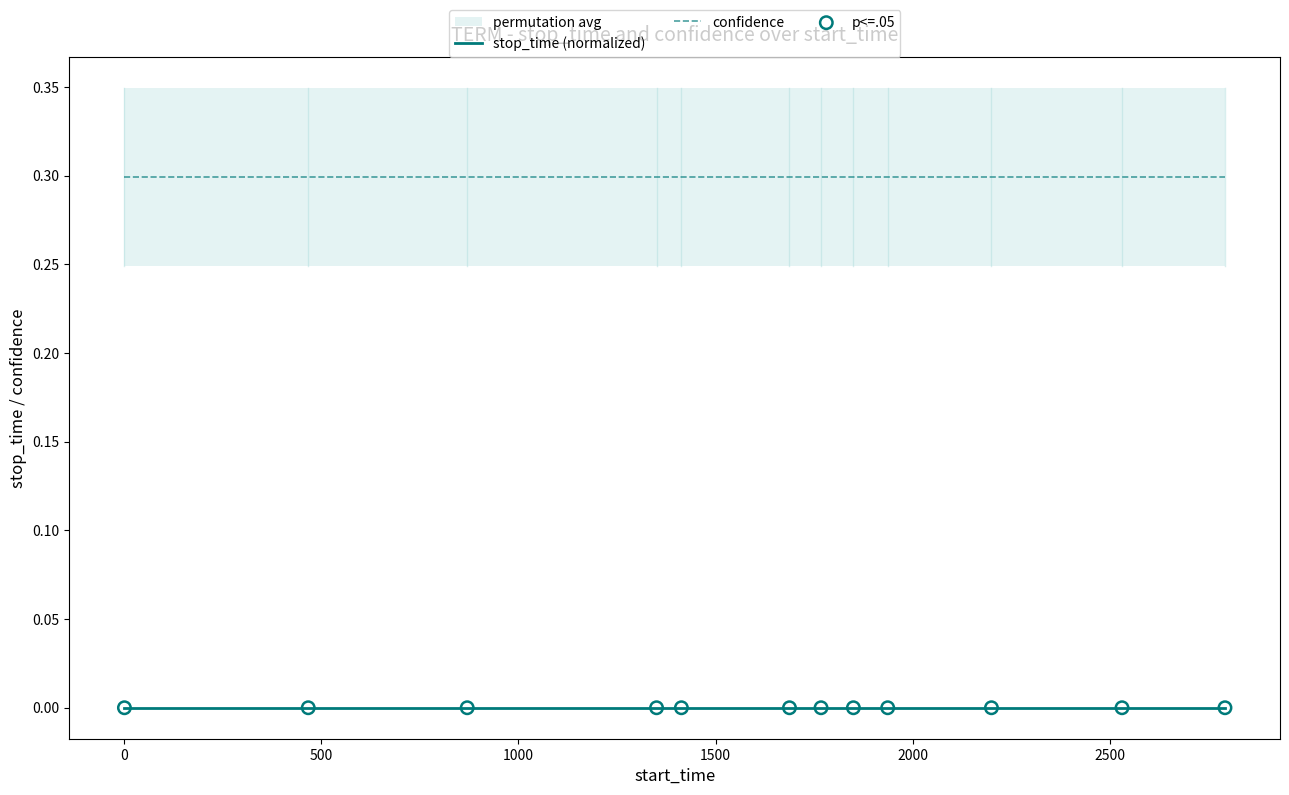

Which series has the largest total across all categories?

confidence